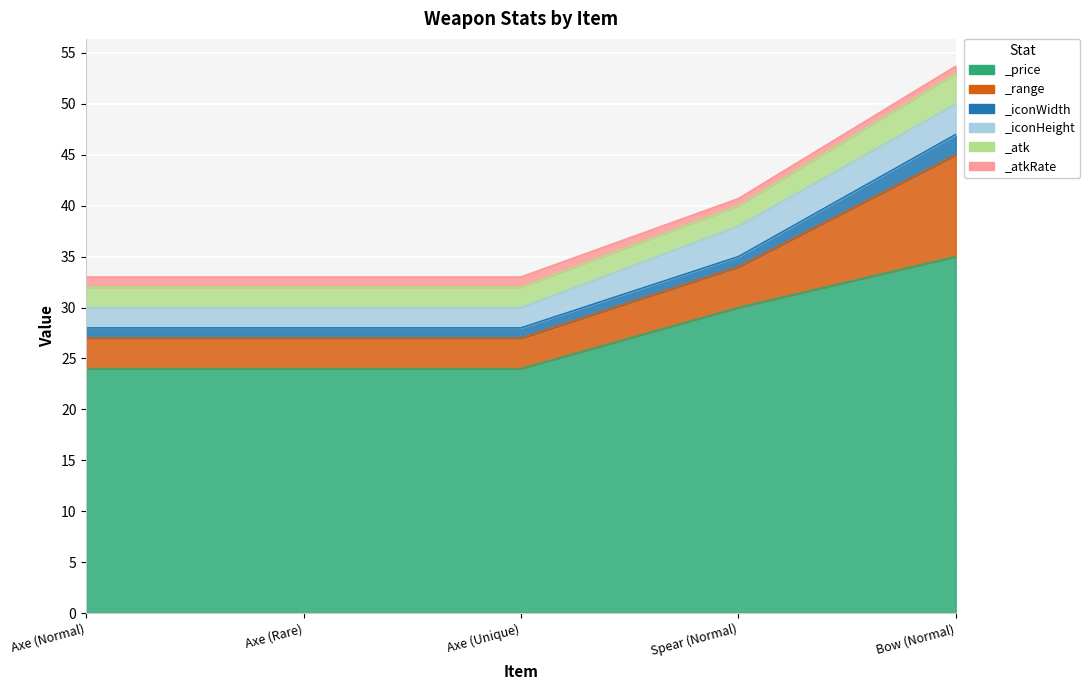

True or false: _atkRate has a value of 0.5 at Axe (Rare).

False